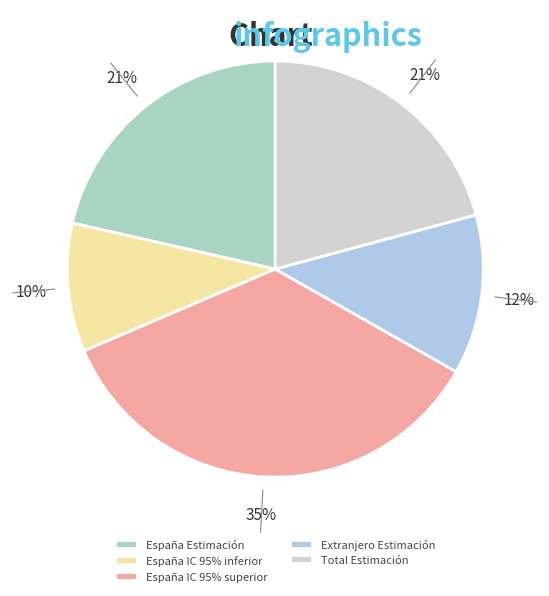

Combined, do Extranjero Estimación and Total Estimación account for over 50%?

No